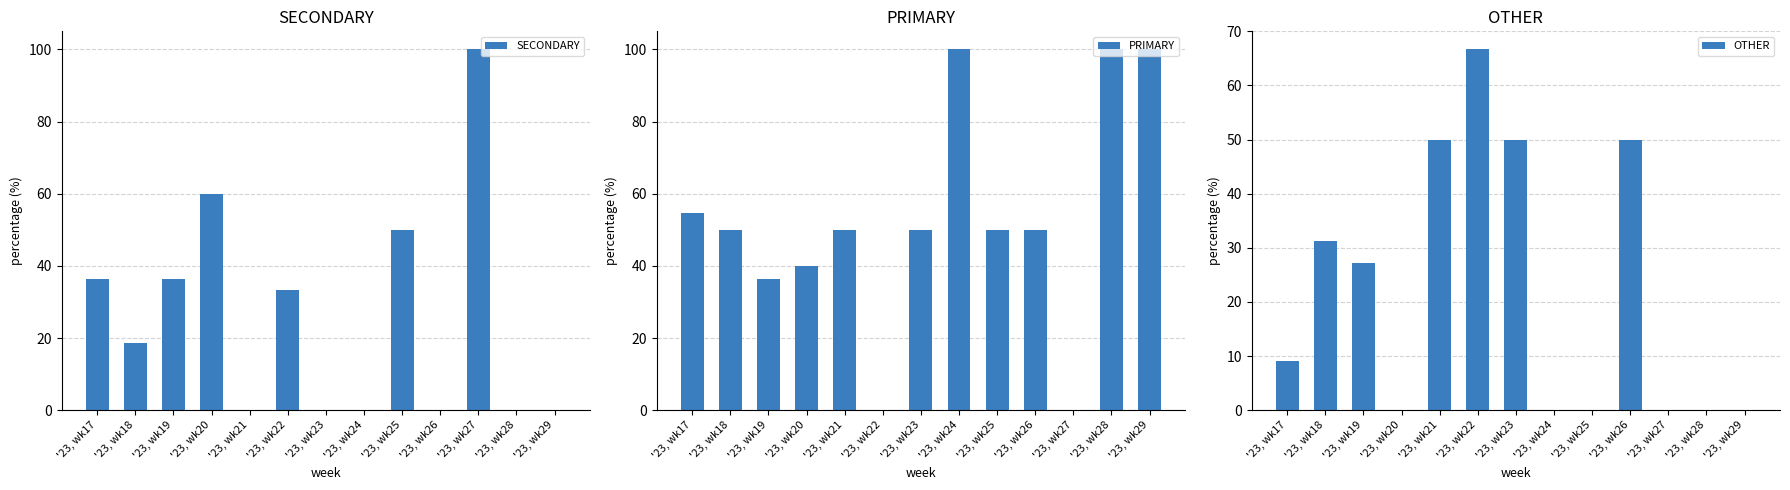

How many positive values does the OTHER series have?

7